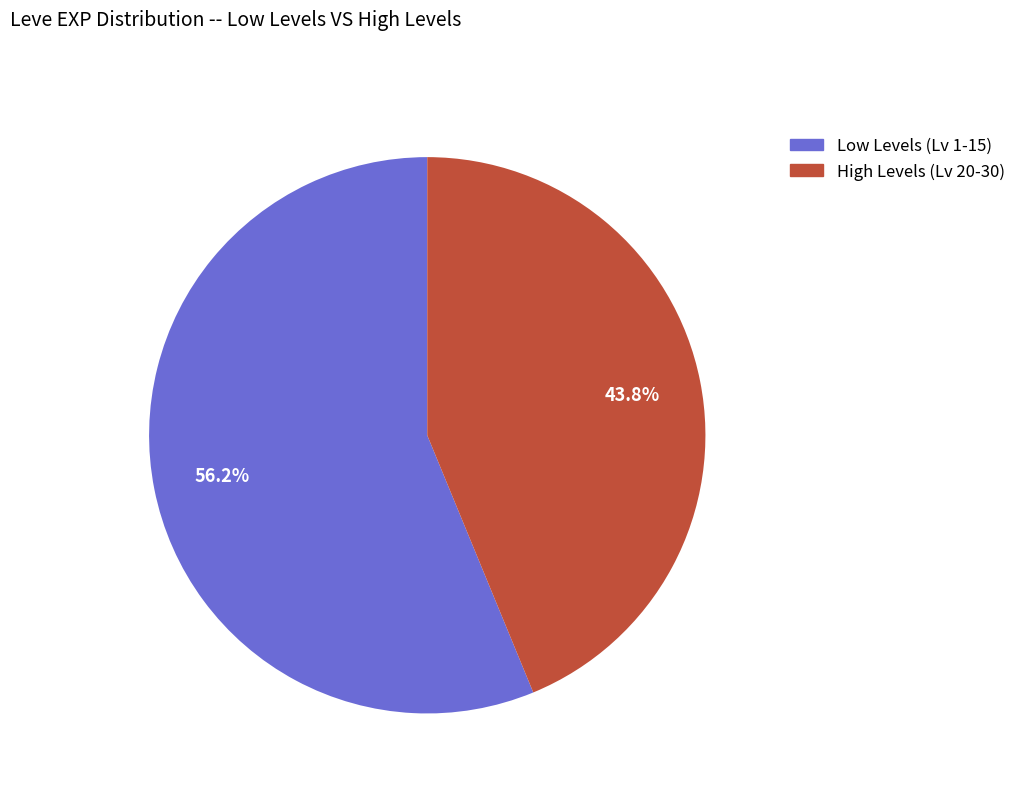

Does any single category account for the majority?

Yes